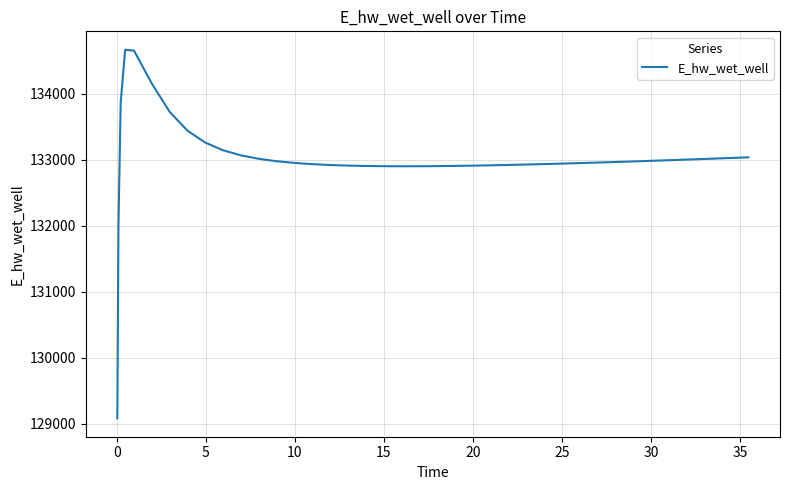

What is the minimum value shown in the chart?

129084.4